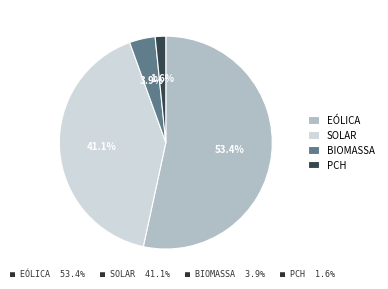

To the nearest percent, what is the difference between the largest and smallest slice percentages?

52%